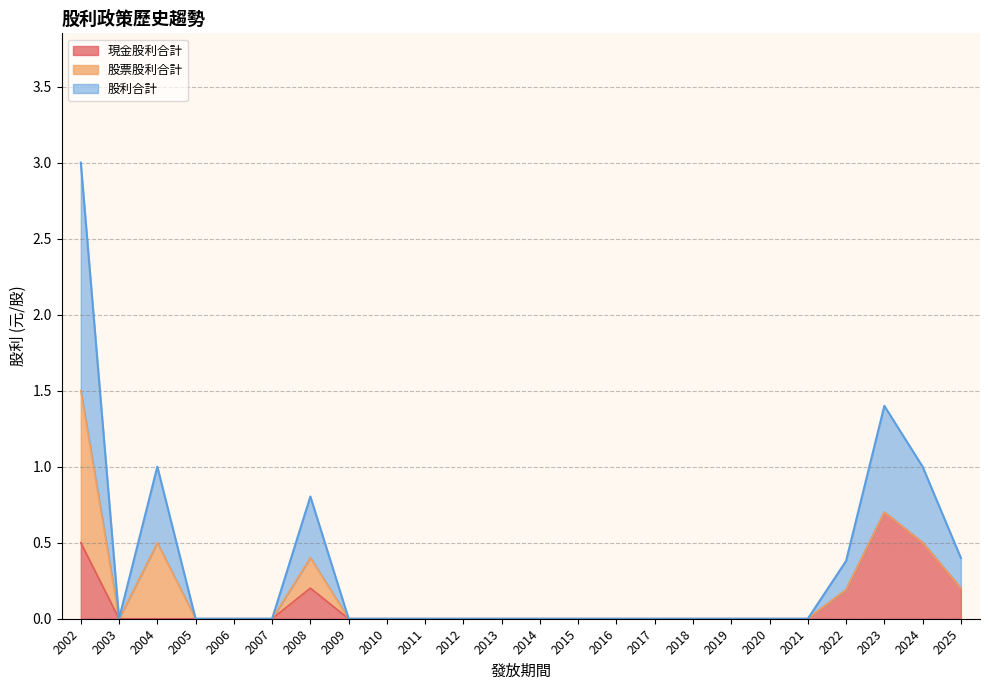

True or false: 股利合計 has more than 1 interior local peaks.

True